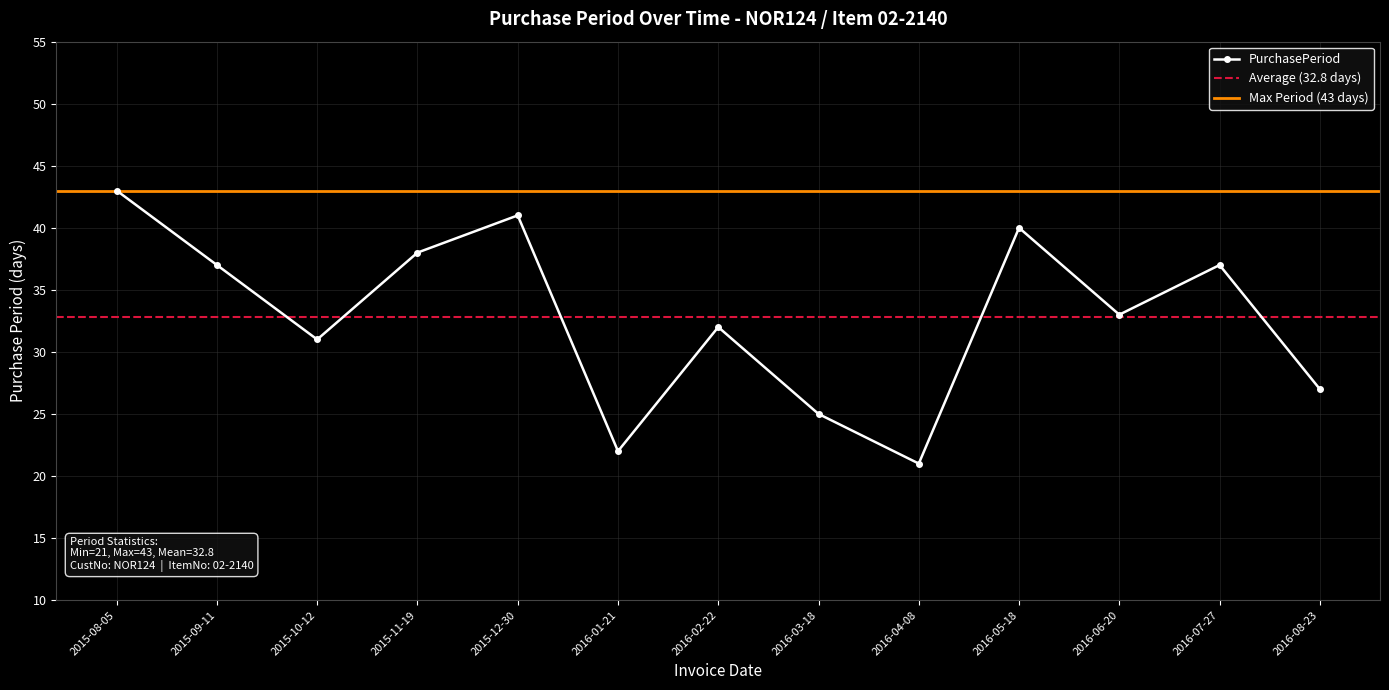

Count the number of values greater than 33.

6